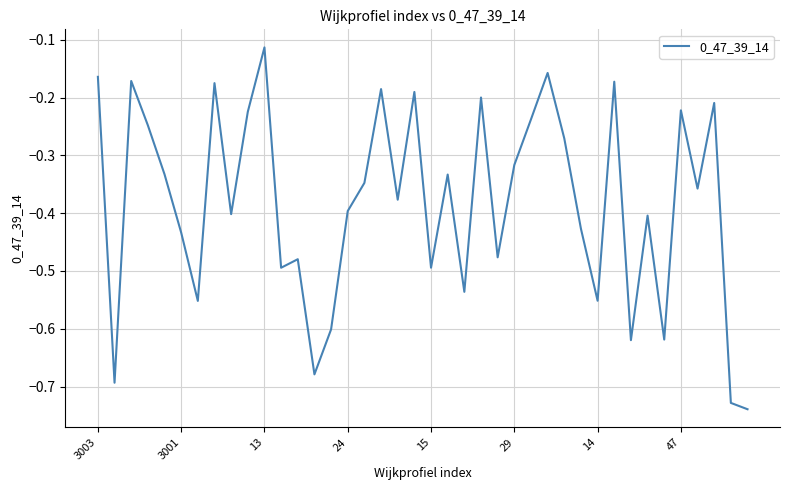

True or false: there are more than 0 points higher than both neighbors.

True